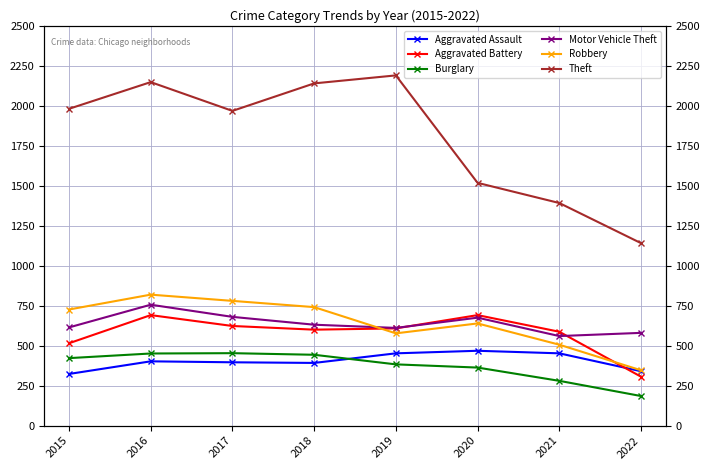

Where is the first local maximum for Burglary?

2017